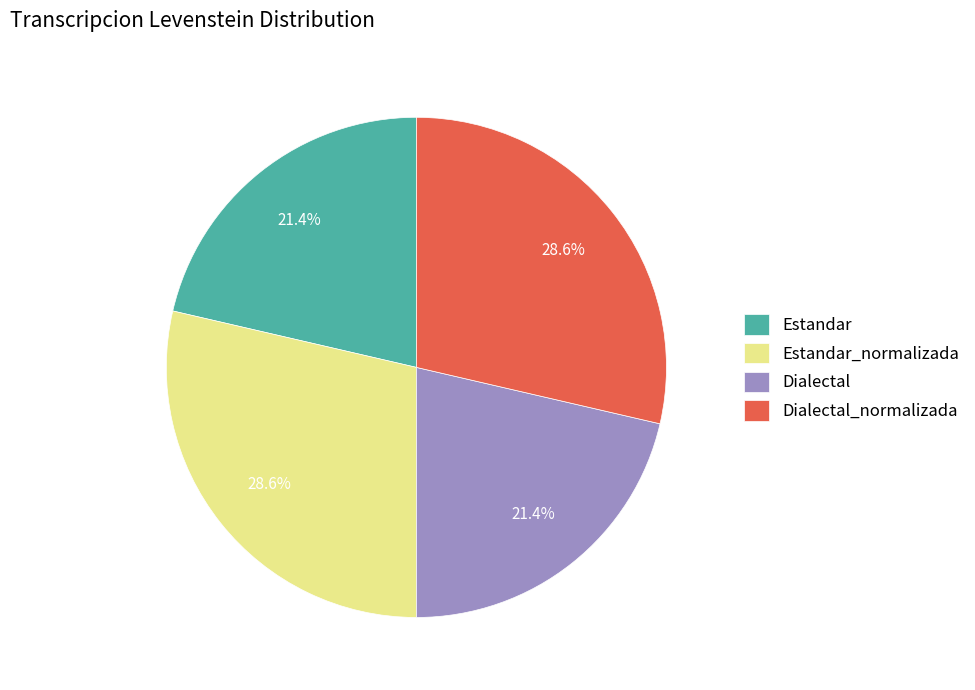

To the nearest percent, what is the difference between the largest and smallest slice percentages?

7%